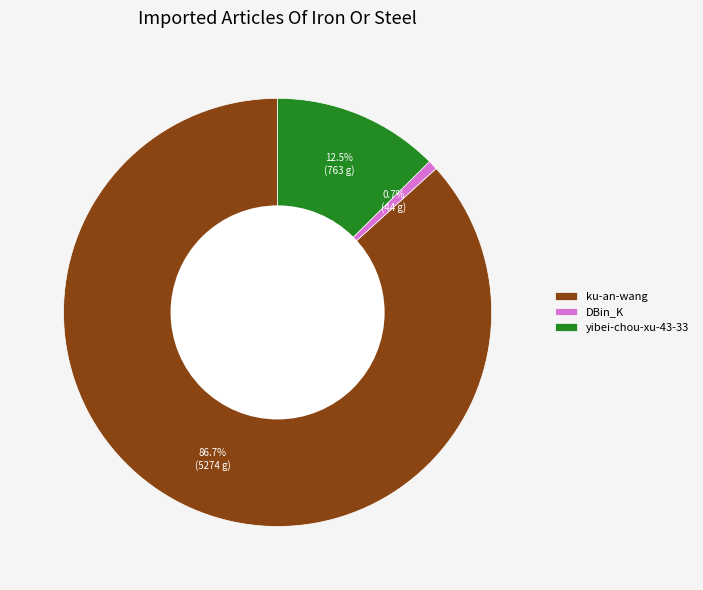

True or false: yibei-chou-xu-43-33 accounts for 19% of the total.

False